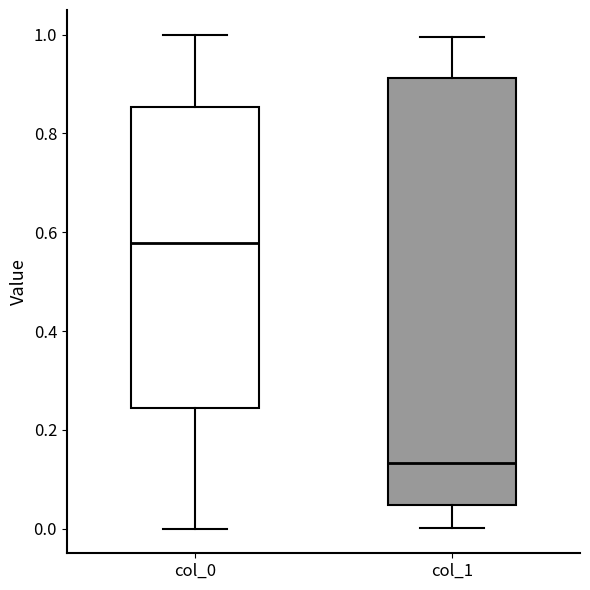

Reading left to right, transcribe this box plot: for each box, give where its median line is, the range the box spans, and where its two whiskers end, as read against the y-axis. The values are not printed on the chart, so give them approximately, as read against the axis.

col_0: median 0.58, box 0.24 to 0.86, whiskers 0.00 to 1.00
col_1: median 0.14, box 0.04 to 0.92, whiskers 0.00 to 1.00